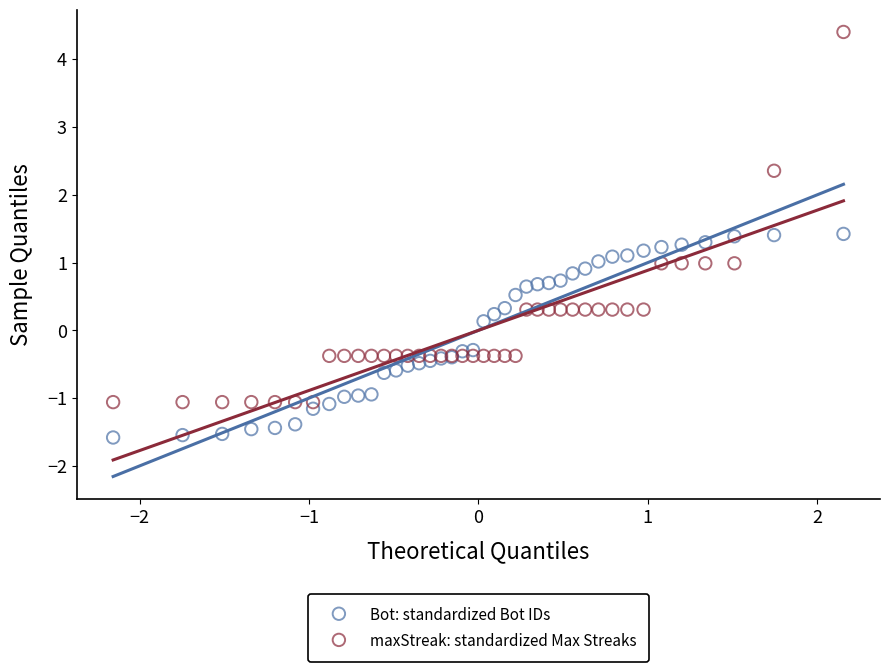

Which series reaches the maximum Y coordinate?

maxStreak: standardized Max Streaks